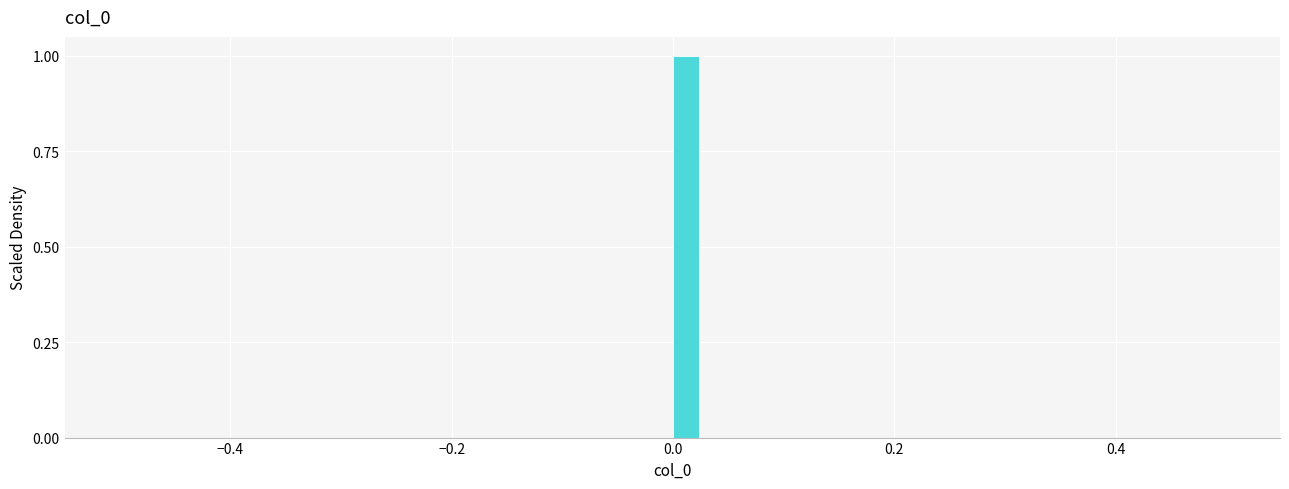

Around what value on the x-axis is the tallest bar? Give the approximate position of its centre, as read against the axis.

0.02